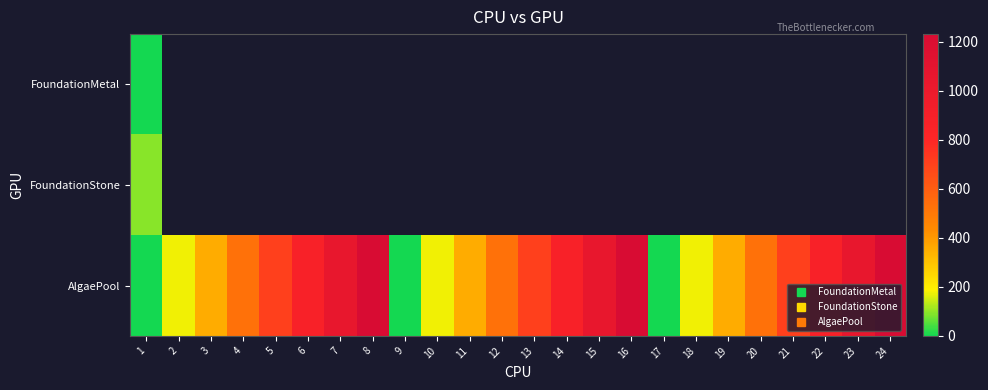

What is the sum of all AlgaePool values?

14784.0